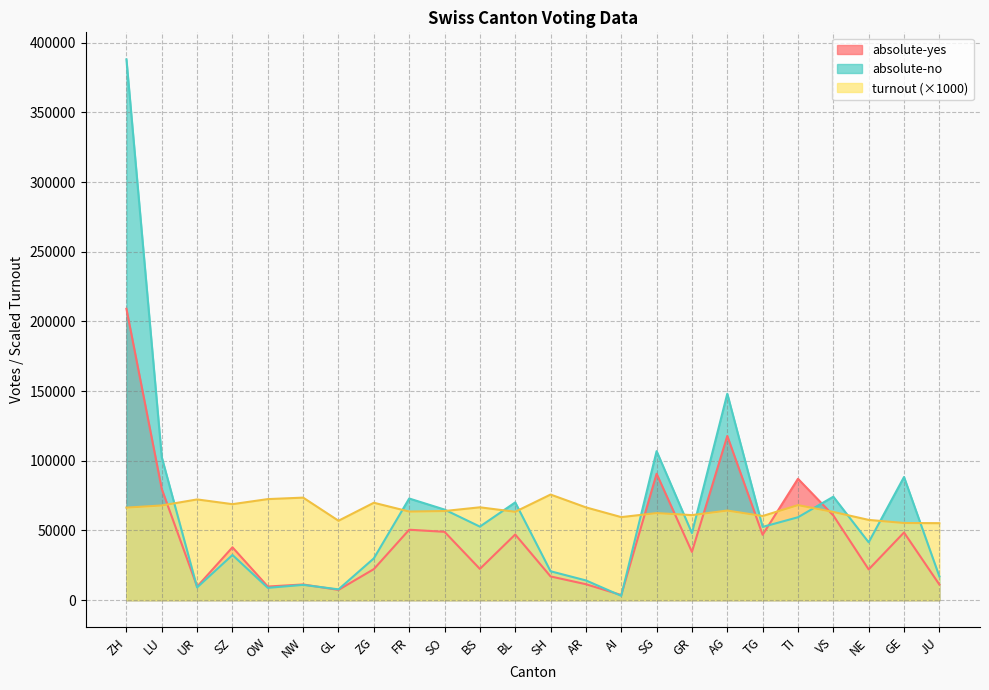

Count the number of categories in the chart.

24